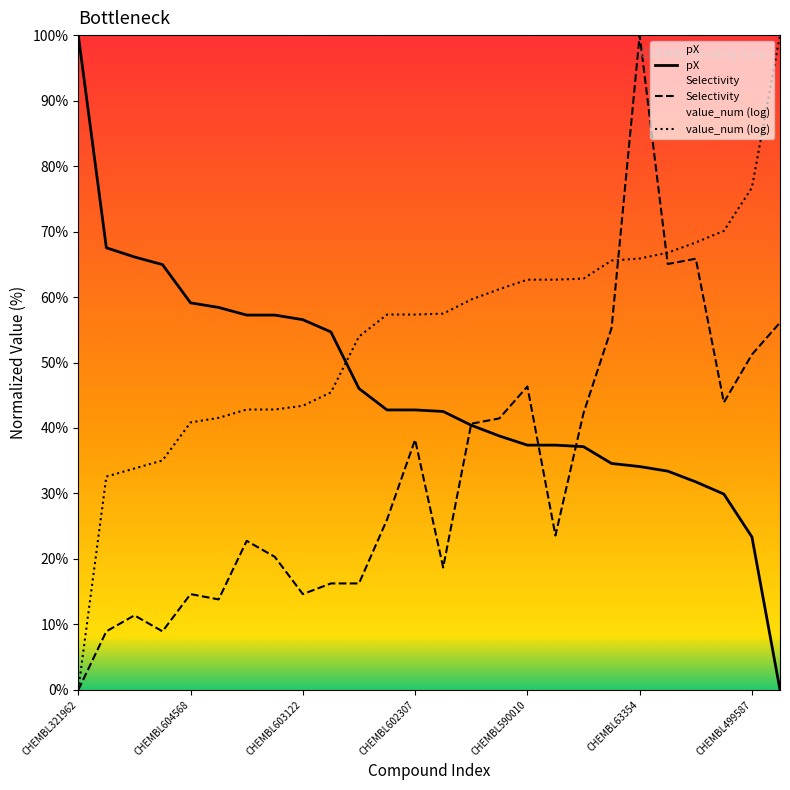

What are all the series names shown in the legend?

pX, Selectivity